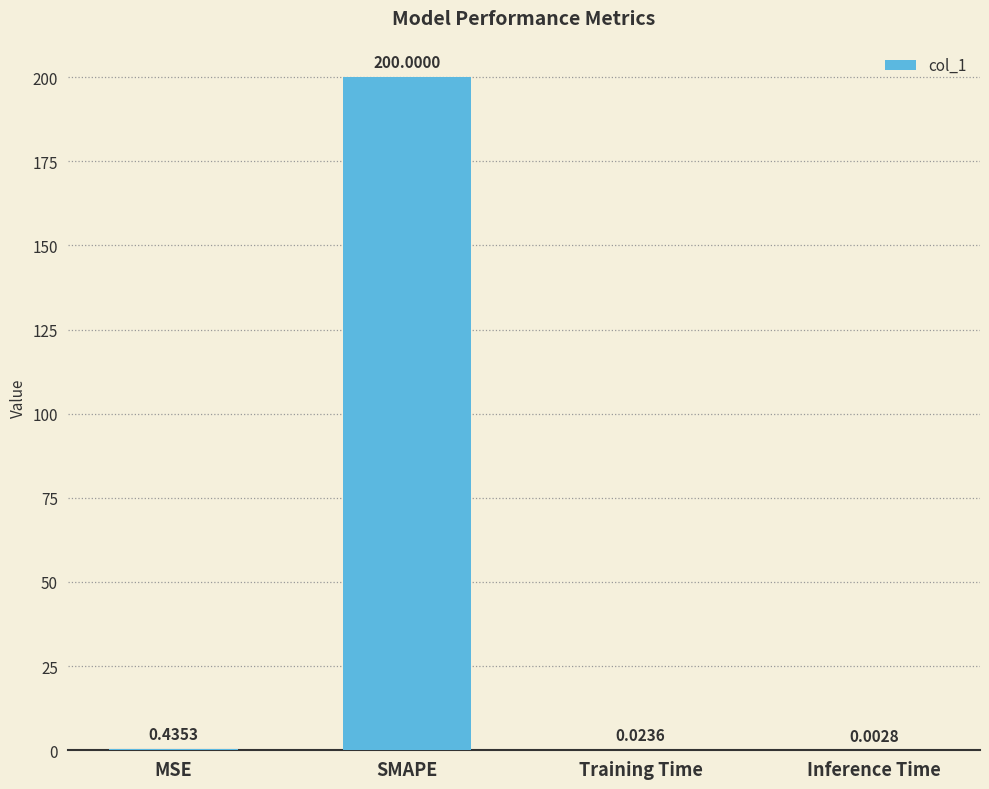

At which category does the chart reach its peak across all series?

SMAPE